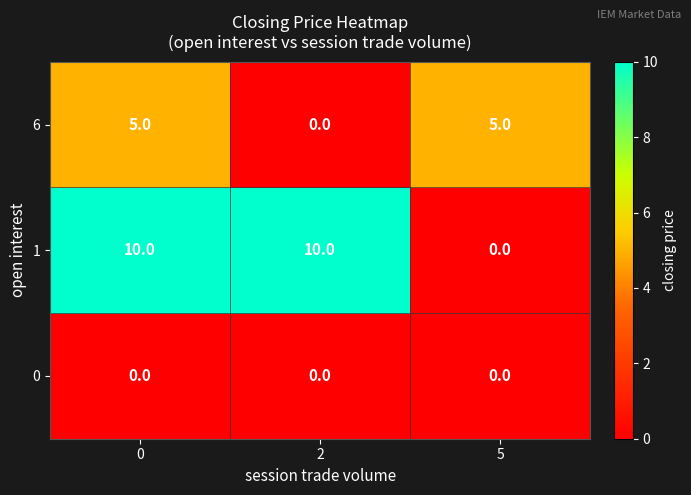

At how many categories does at least one series exceed 8?

2